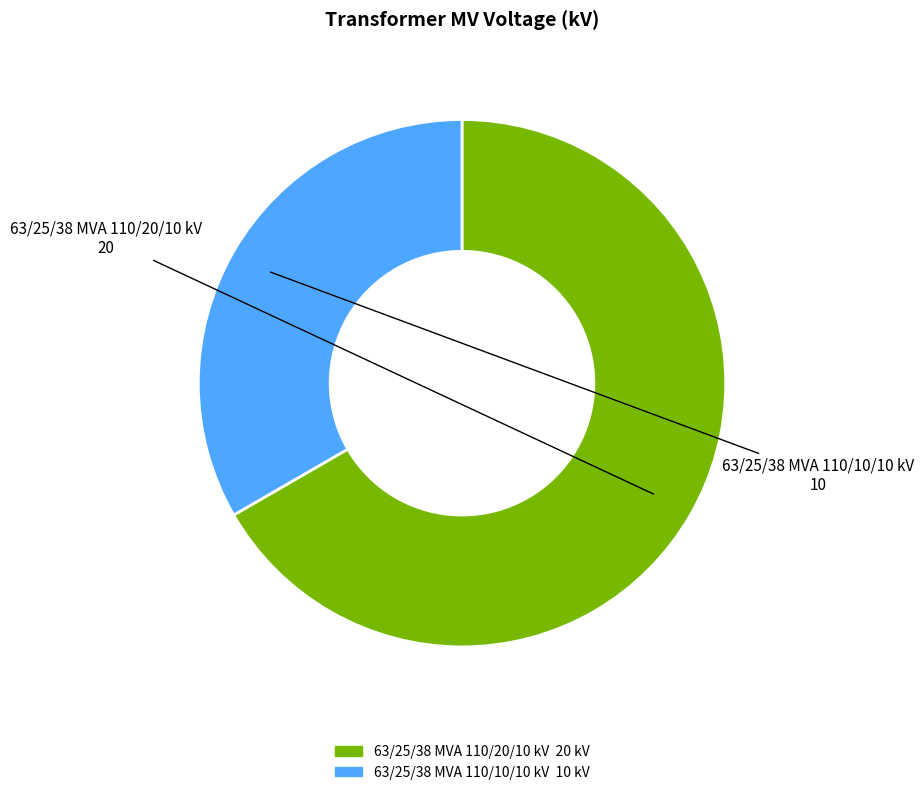

True or false: 63/25/38 MVA 110/10/10 kV accounts for 39% of the total.

False